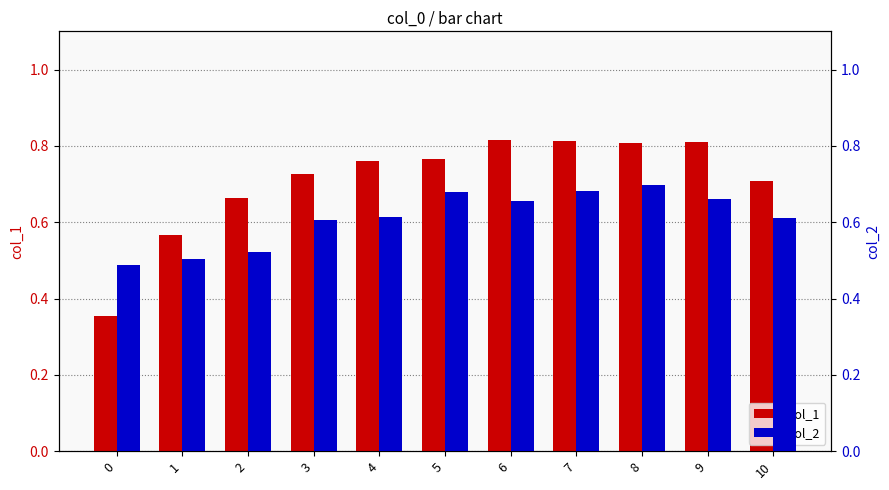

Rank the series at 4 from highest to lowest value.

col_1, col_2